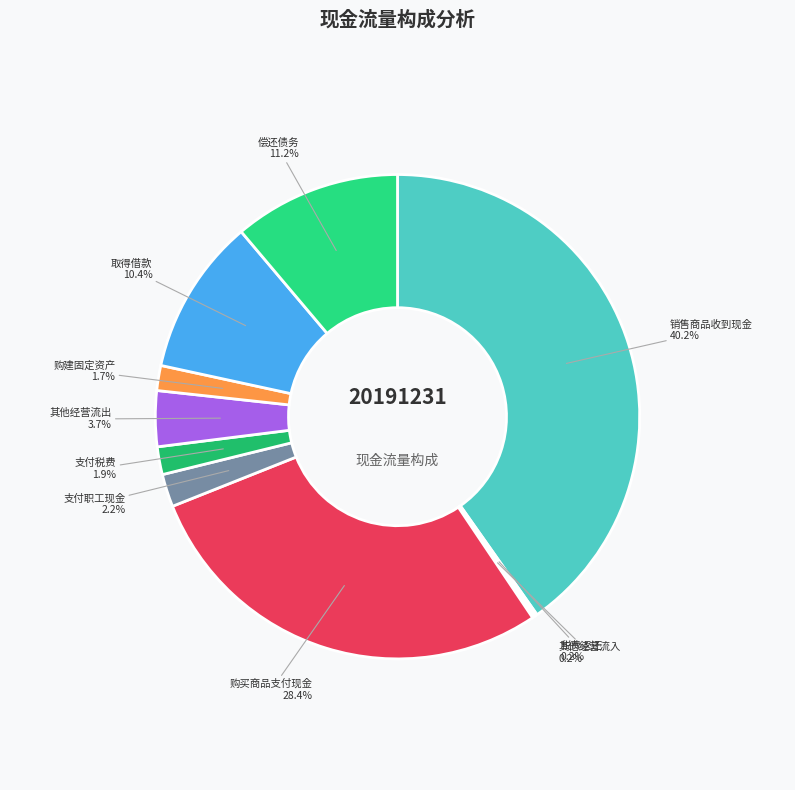

Count the number of slices in the pie.

10